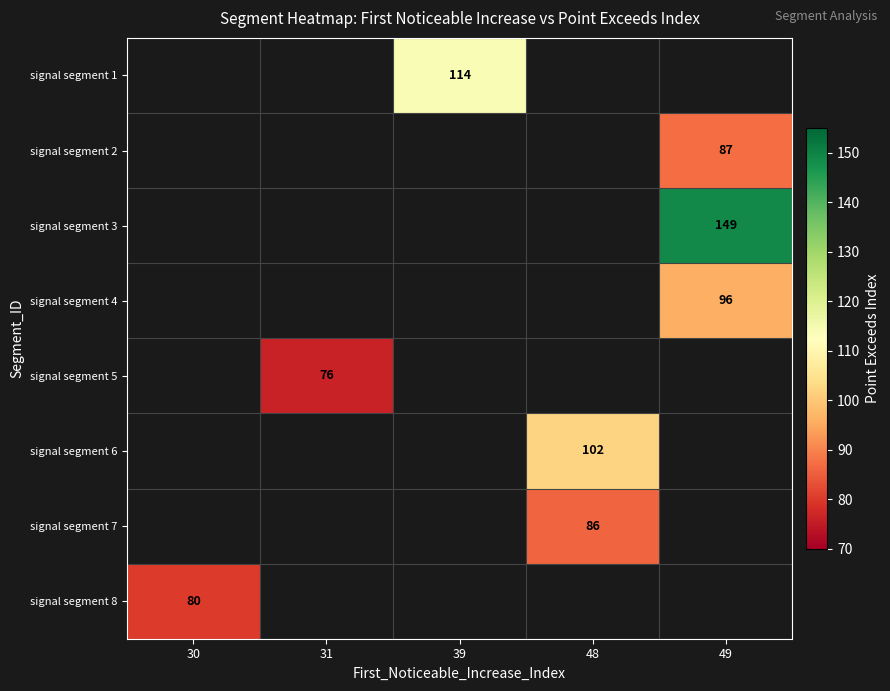

How many data points does each series have?

5